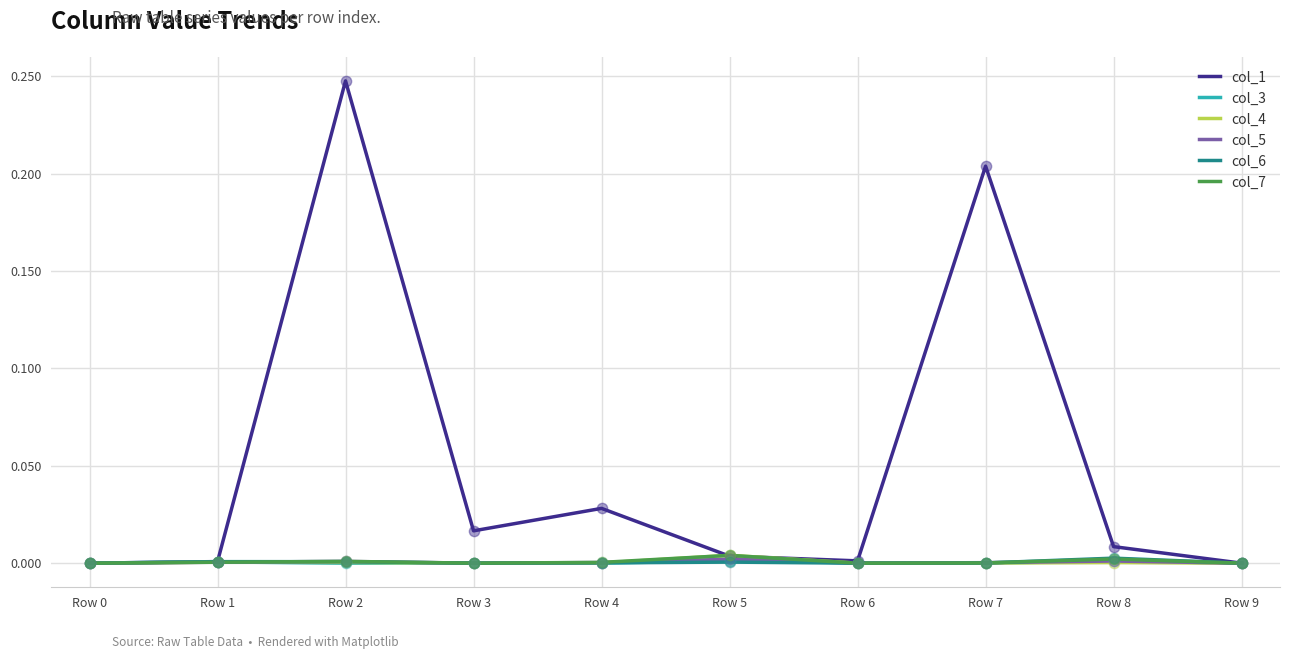

What are all the series names shown in the legend?

col_1, col_3, col_4, col_5, col_6, col_7